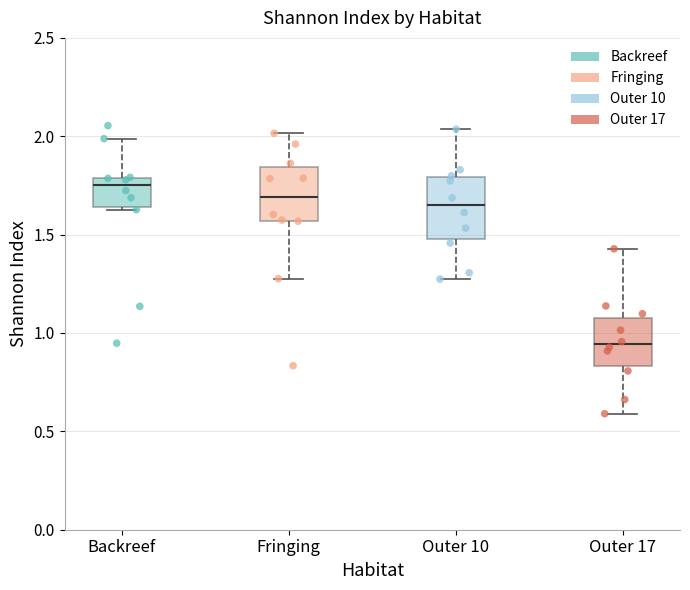

Where does the median line of the box for Backreef sit on the y-axis? The values are not printed on the chart, so give them approximately, as read against the axis.

1.75